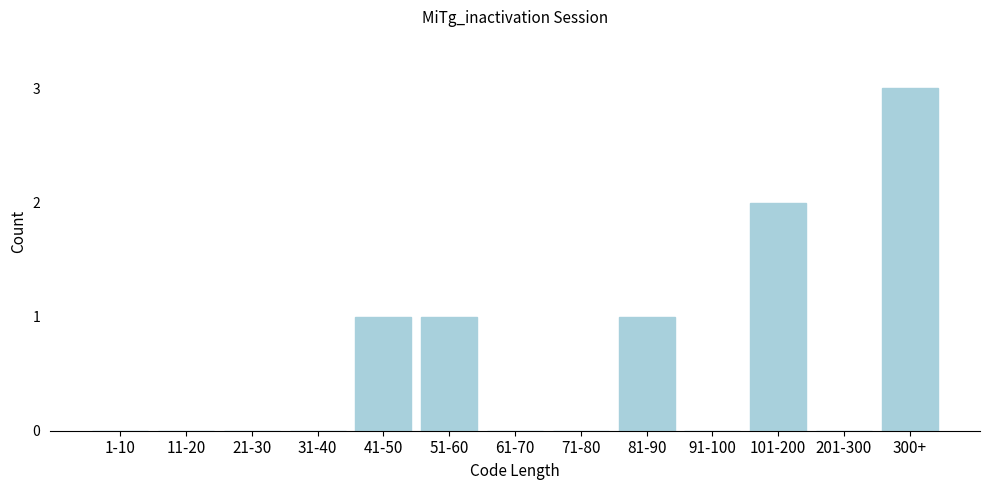

Reading right to left, extract all data points from this chart.

300+=3	201-300=0	101-200=2	91-100=0	81-90=1	71-80=0	61-70=0	51-60=1	41-50=1	31-40=0	21-30=0	11-20=0	1-10=0